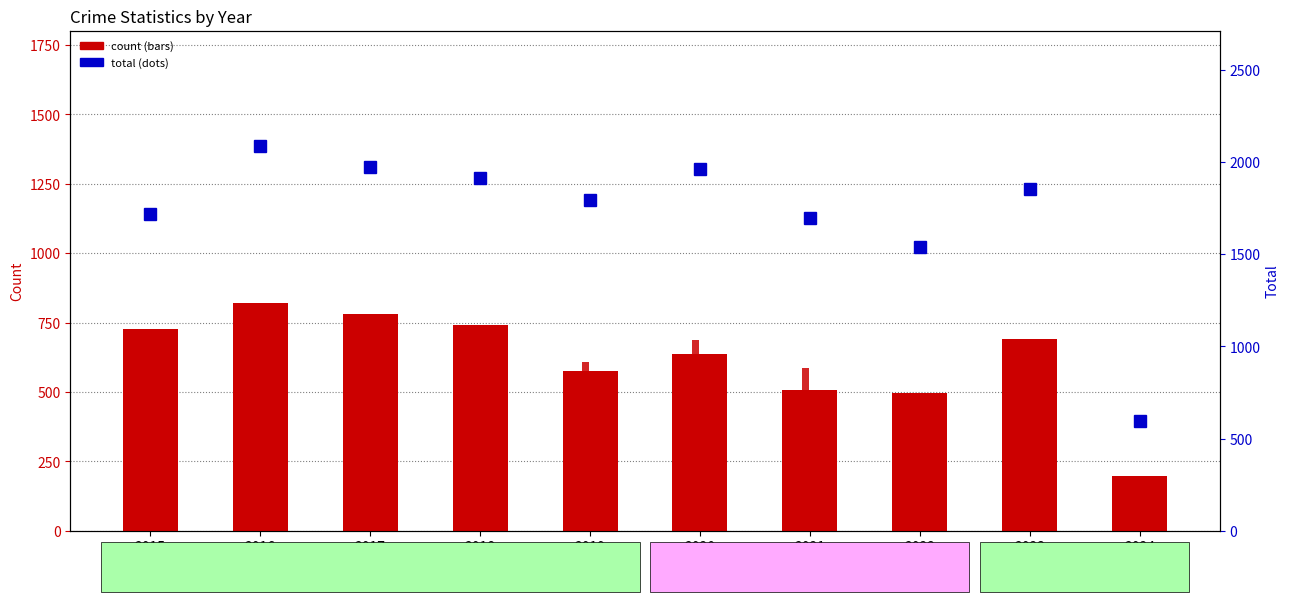

What is the difference between the maximum and minimum values in the Total series?

1488